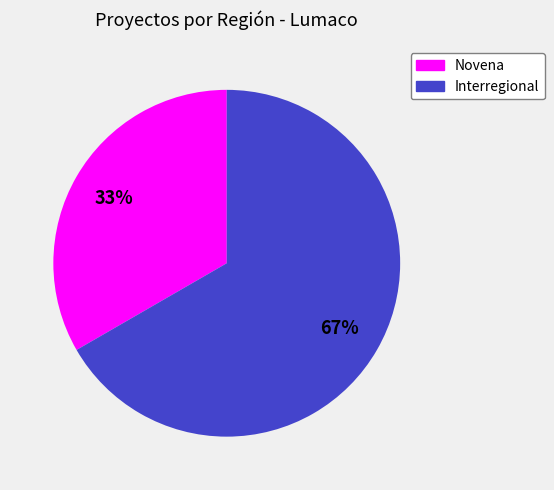

Is Novena the majority of the pie?

No